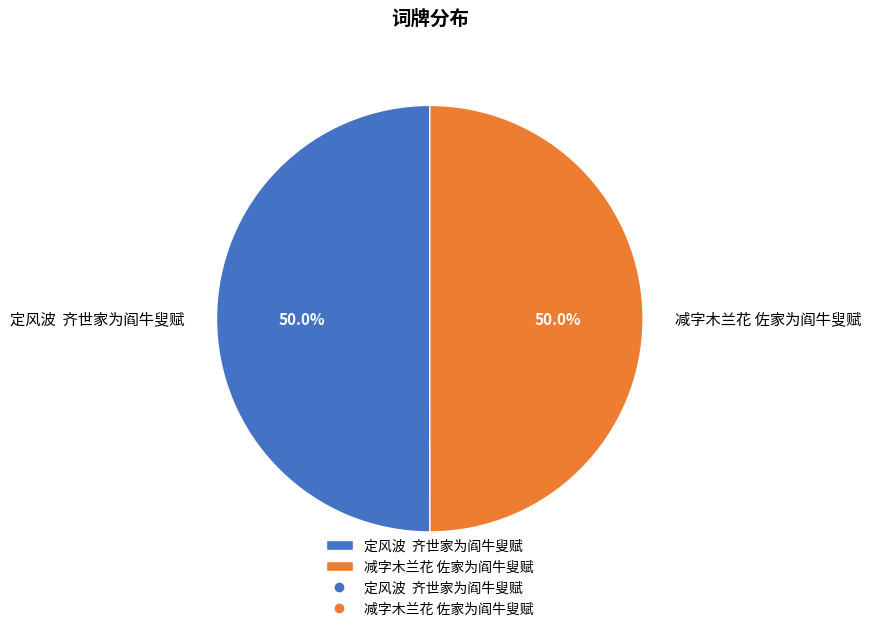

What percentage do 减字木兰花 佐家为阎牛叟赋 and 定风波 齐世家为阎牛叟赋 together represent?

100.0%